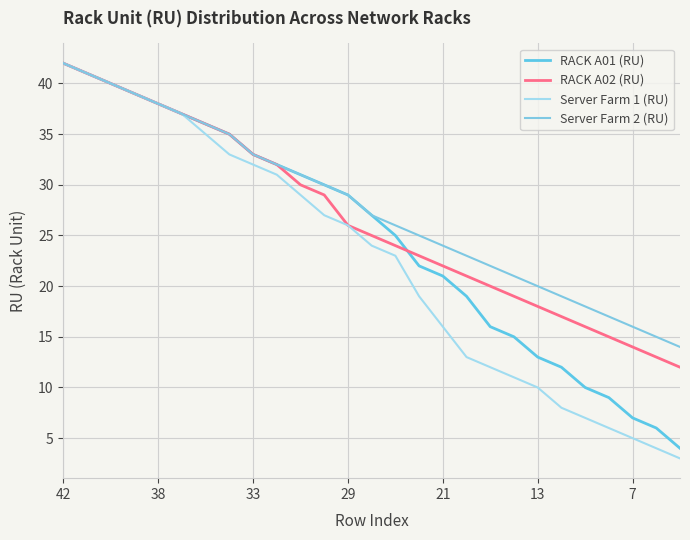

What is the minimum value shown in the chart?

3